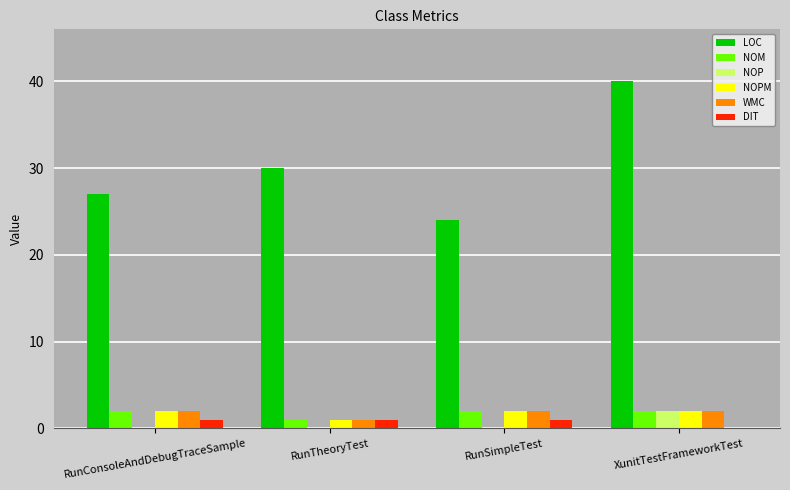

How many data points does each series have?

4